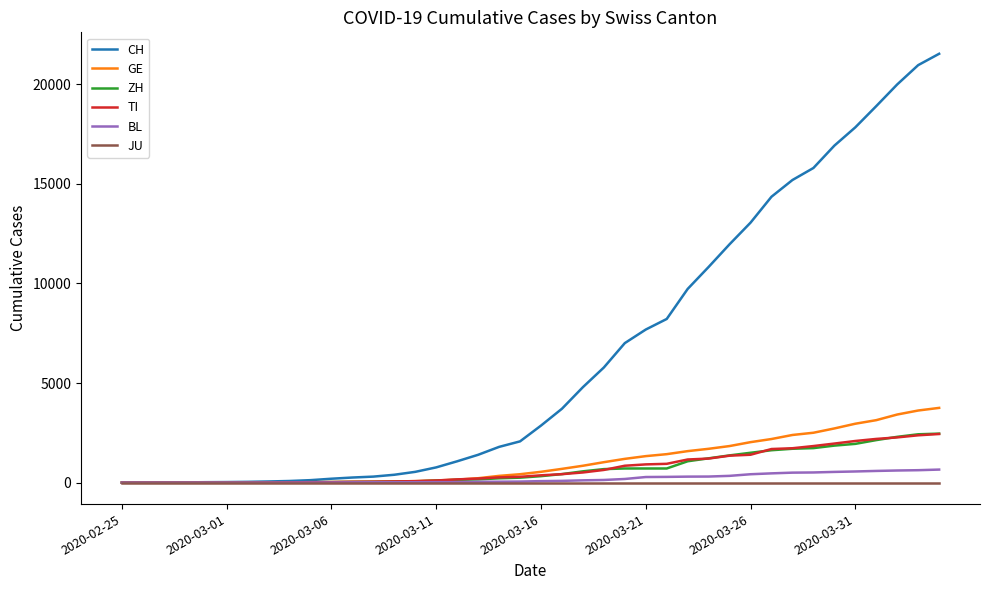

Which series has the largest total across all categories?

CH